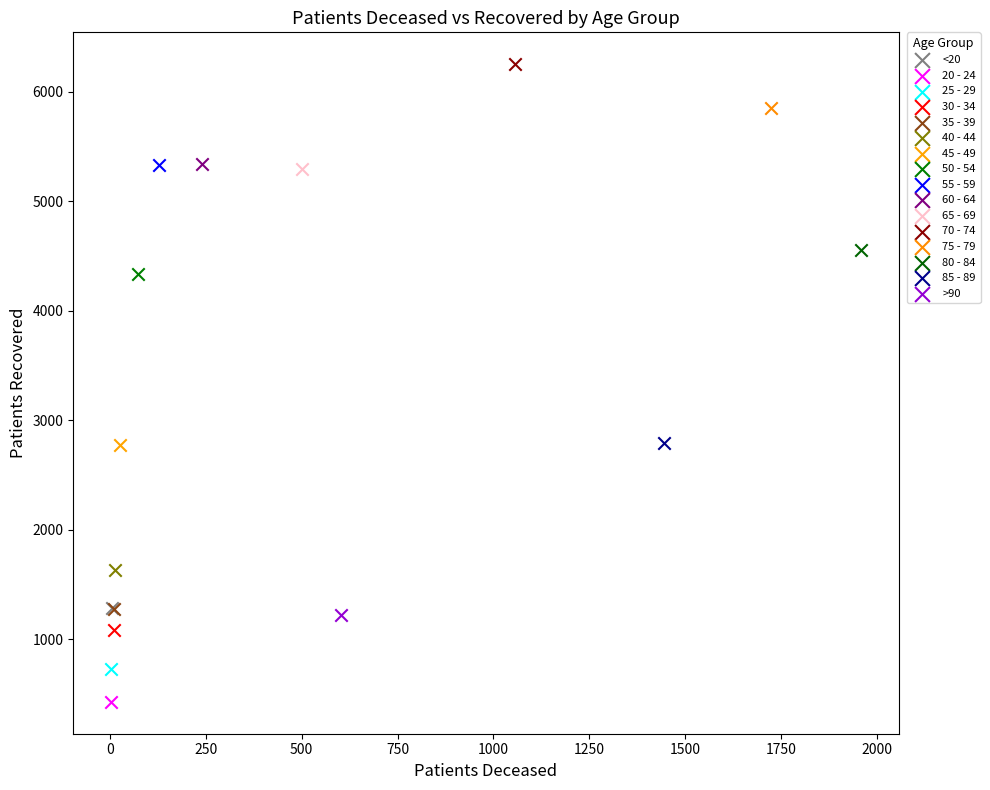

What are all the series names shown in the legend?

<20, 20 - 24, 25 - 29, 30 - 34, 35 - 39, 40 - 44, 45 - 49, 50 - 54, 55 - 59, 60 - 64, 65 - 69, 70 - 74, 75 - 79, 80 - 84, 85 - 89, >90